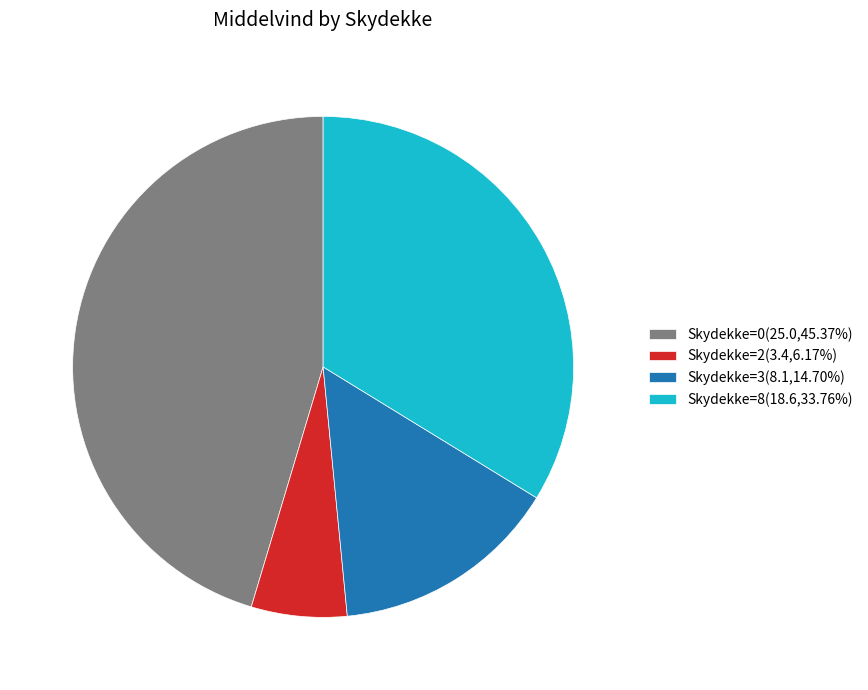

Is the sum of Skydekke=0(25.0,45.37%) and Skydekke=3(8.1,14.70%) greater than half?

Yes